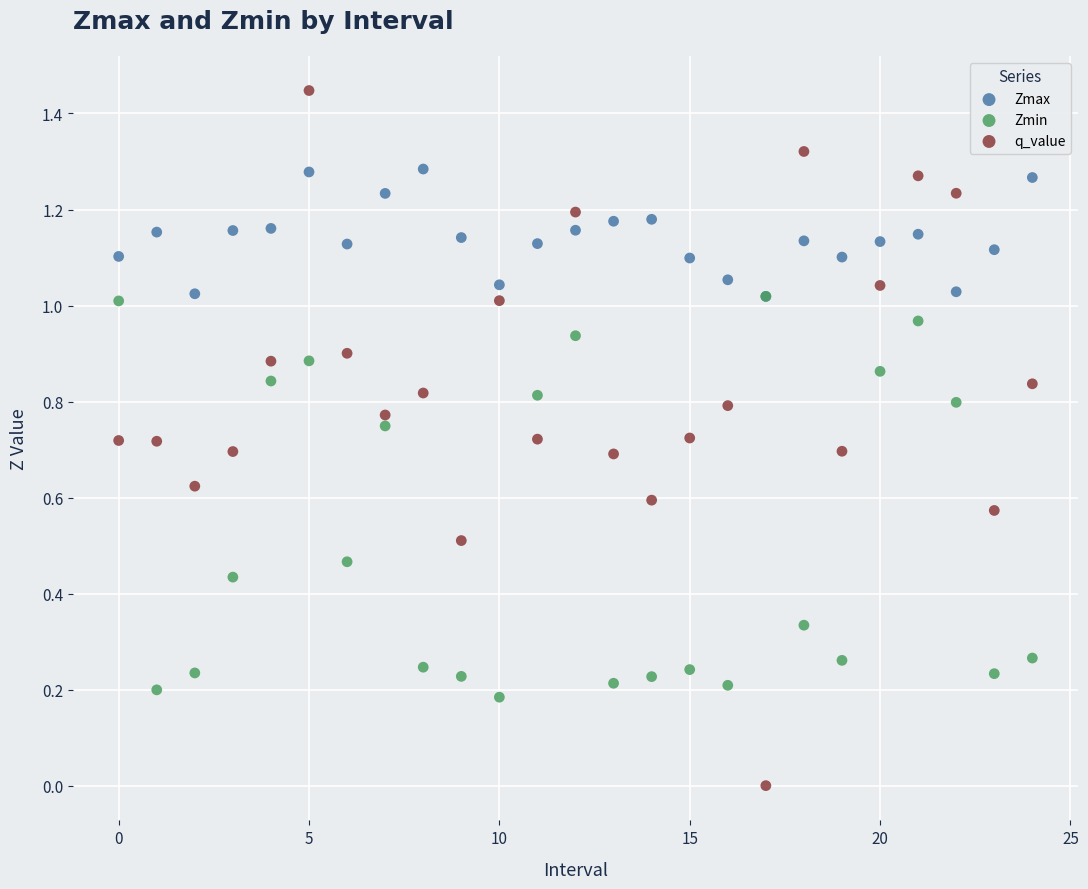

Which series has the widest spread of Y values?

q_value